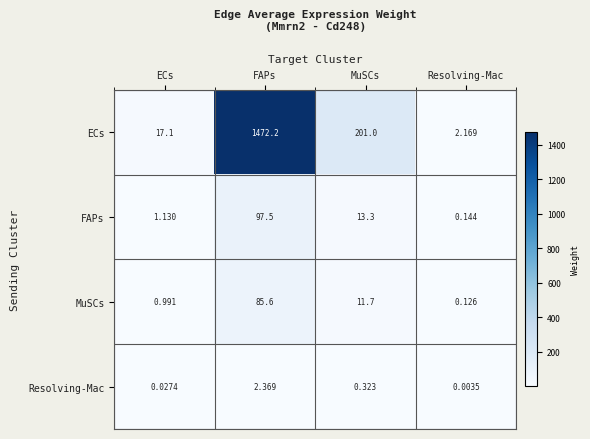

Which category has the highest value across all series?

FAPs